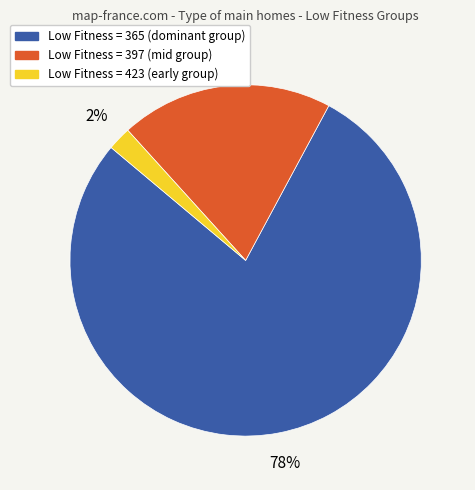

Combined, do Low Fitness = 423 (early group) and Low Fitness = 365 (dominant group) account for over 50%?

Yes